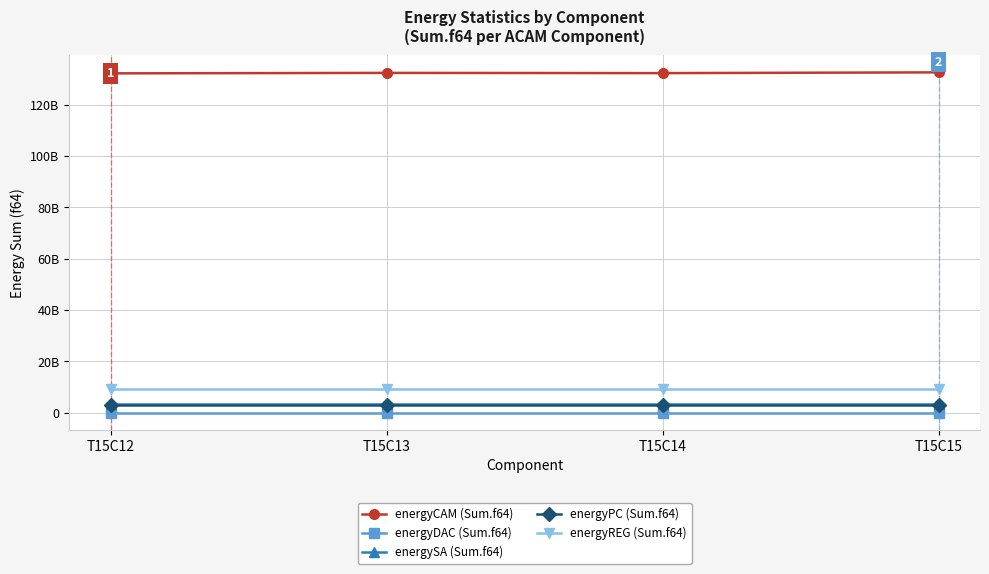

Does the chart have visible grid lines?

Yes